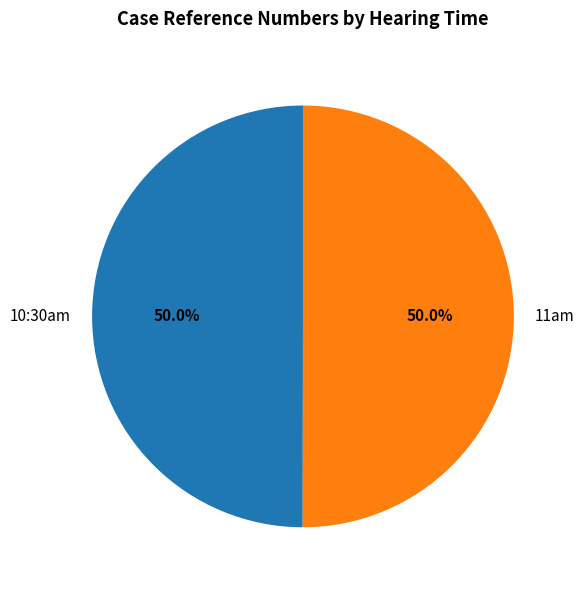

To the nearest percent, what is the combined percentage of 11am and 10:30am?

100%